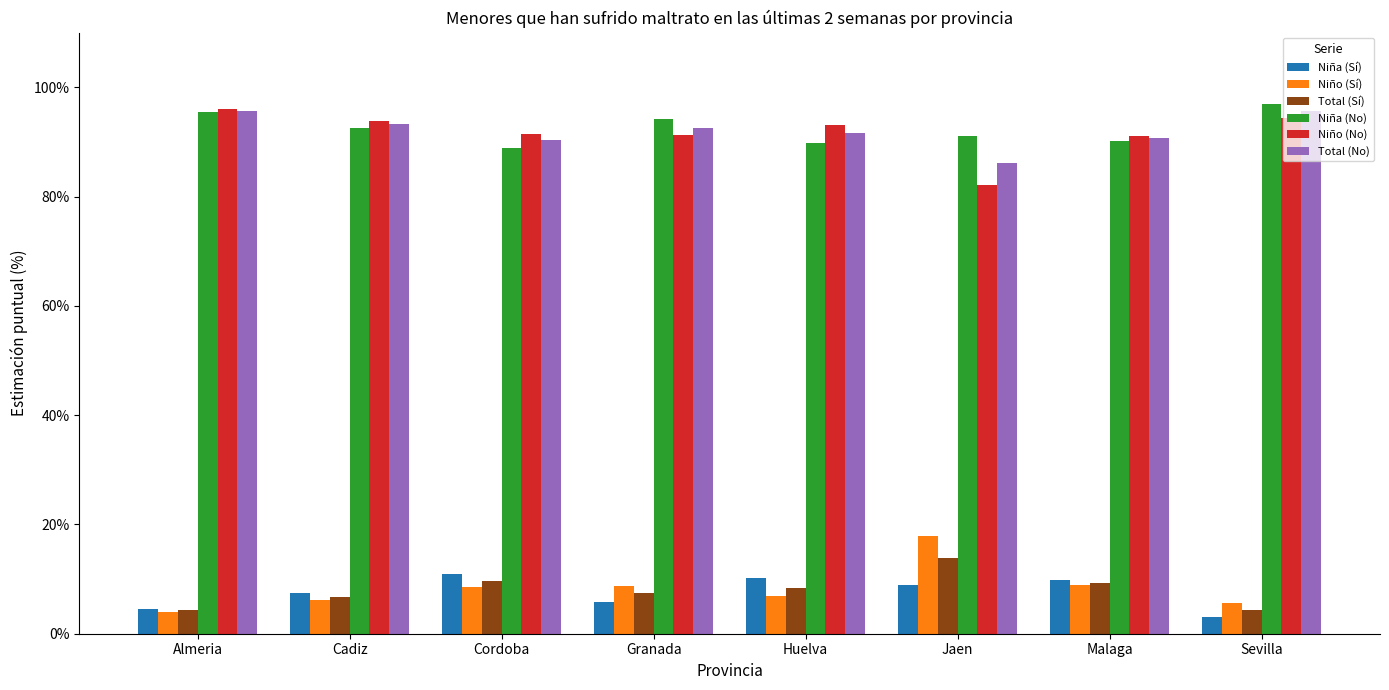

What value does the Total (Sí) series have at Cadiz?

0.1